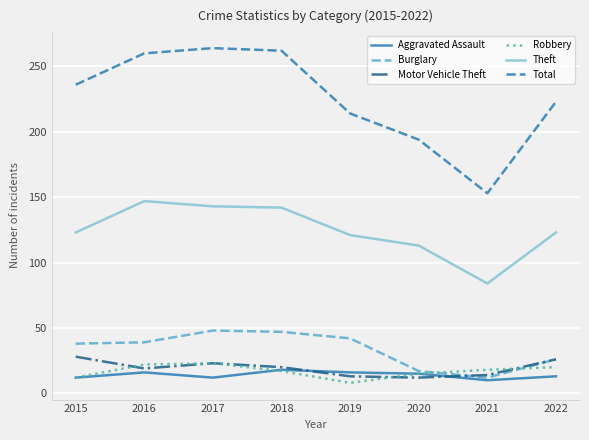

Which series has the widest spread of values?

Total